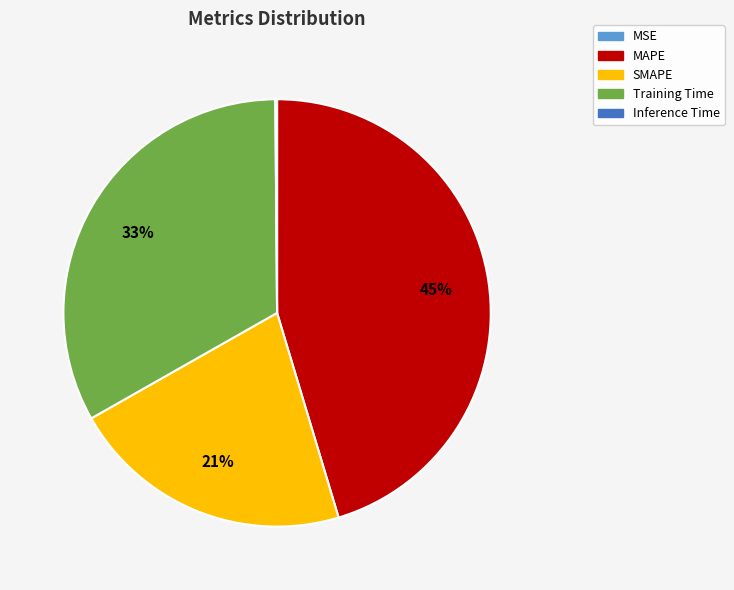

Does any single category account for the majority?

No